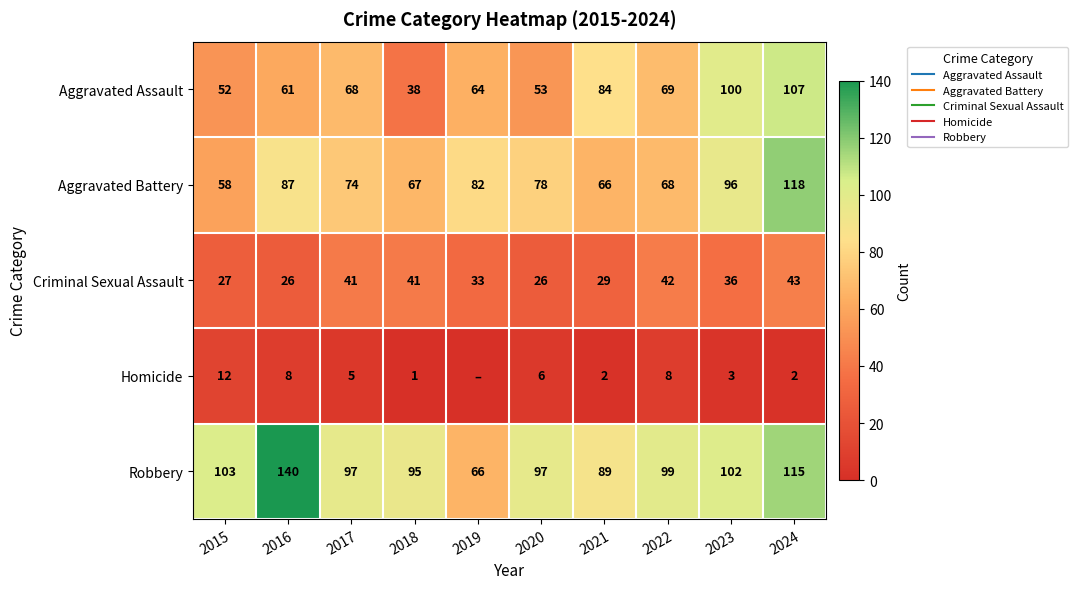

How many positive values does the Homicide series have?

9